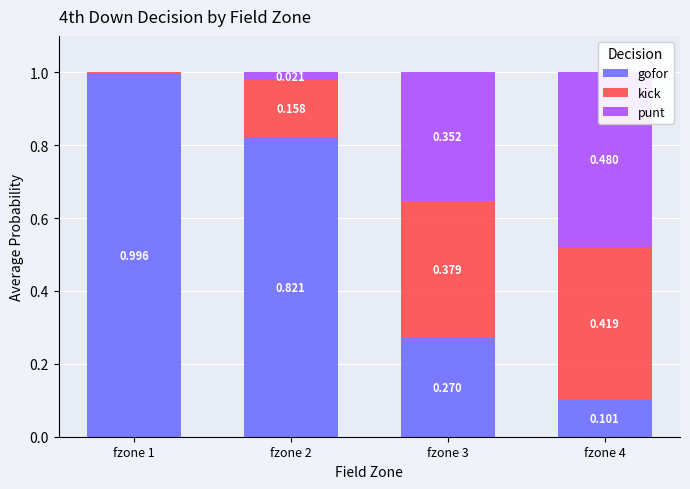

The kick series shows 0.1 at fzone 2. True or false?

False